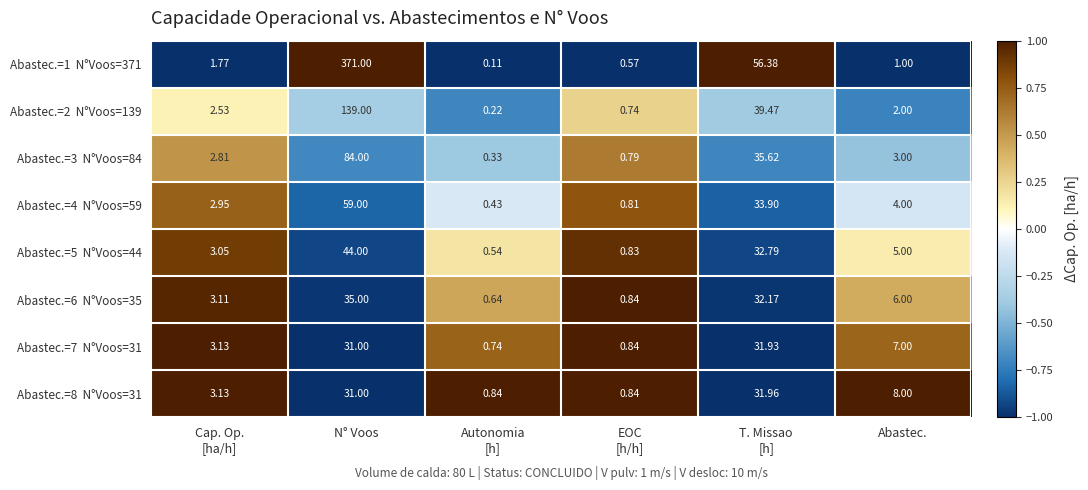

Which category has the highest value across all series?

N° Voos